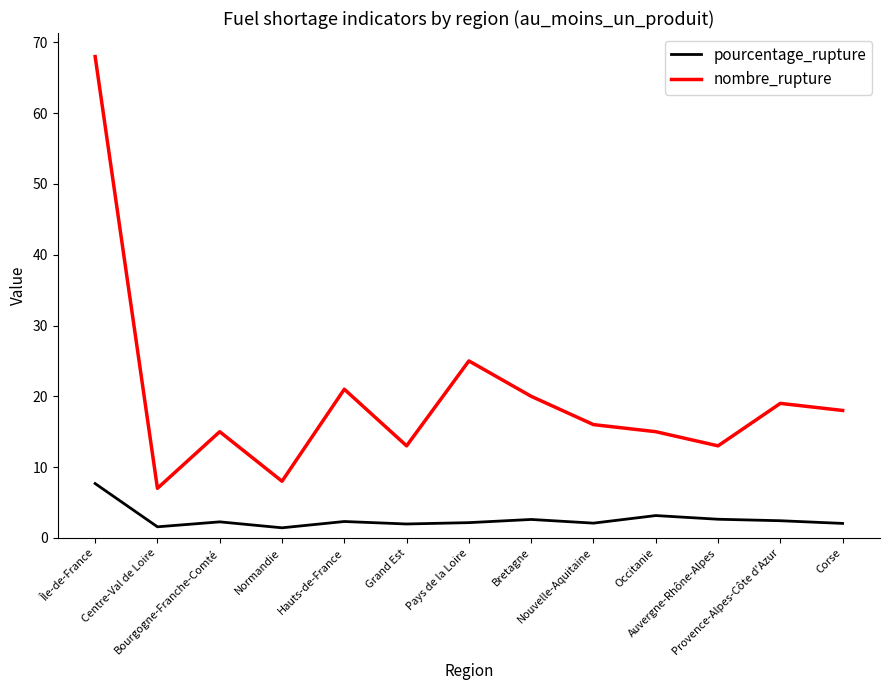

True or false: nombre_rupture and pourcentage_rupture intersect in this chart.

False